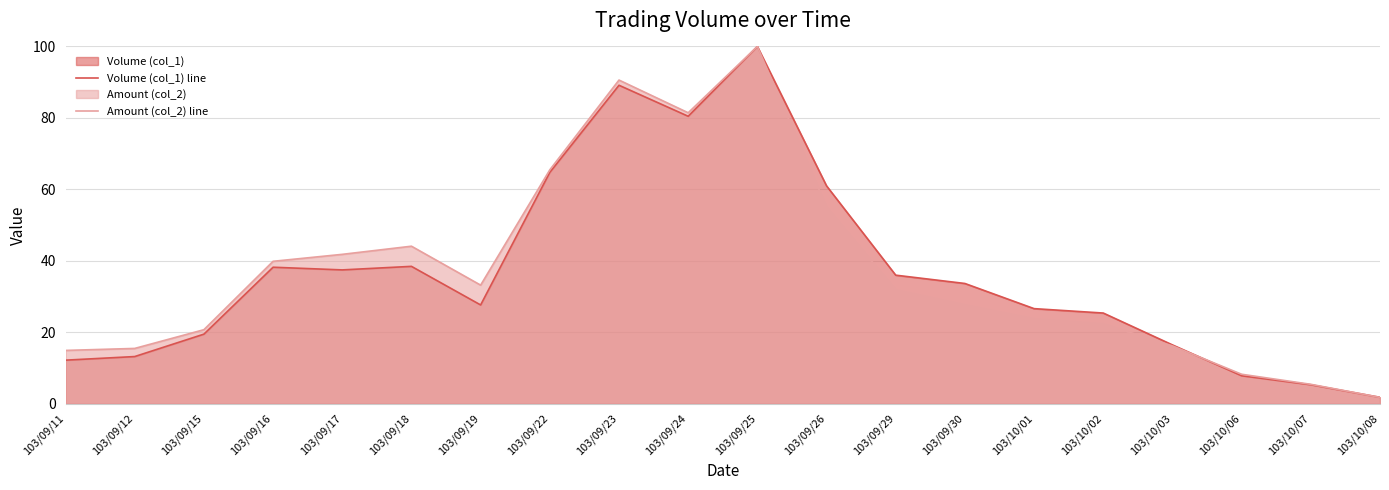

How many lines are shown in the chart?

2